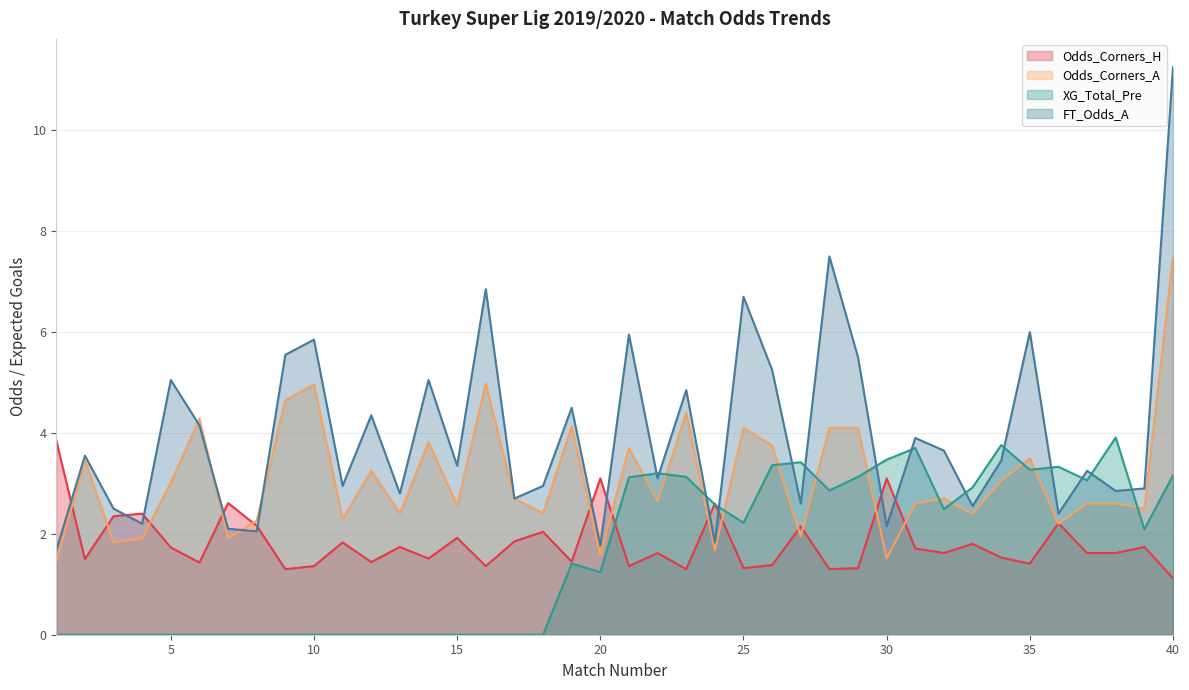

Reading left to right, what are all the values shown in this chart?

Odds_Corners_H: 3.9	1.5	2.4	2.4	1.7	1.4	2.6	2.2	1.3	1.4	1.8	1.4	1.7	1.5	1.9	1.4	1.9	2.0	1.4	3.1	1.4	1.6	1.3	2.6	1.3	1.4	2.1	1.3	1.3	3.1	1.7	1.6	1.8	1.5	1.4	2.2	1.6	1.6	1.7	1.1
Odds_Corners_A: 1.4	3.5	1.8	1.9	3.0	4.3	1.9	2.3	4.7	5.0	2.3	3.2	2.4	3.8	2.6	5.0	2.7	2.4	4.1	1.6	3.7	2.6	4.4	1.7	4.1	3.8	1.9	4.1	4.1	1.5	2.6	2.7	2.4	3.0	3.5	2.2	2.6	2.6	2.5	7.5
XG_Total_Pre: 0.0	0.0	0.0	0.0	0.0	0.0	0.0	0.0	0.0	0.0	0.0	0.0	0.0	0.0	0.0	0.0	0.0	0.0	1.4	1.2	3.1	3.2	3.1	2.6	2.2	3.4	3.4	2.9	3.1	3.5	3.7	2.5	2.9	3.8	3.3	3.3	3.1	3.9	2.1	3.2
FT_Odds_A: 1.7	3.5	2.5	2.2	5.0	4.2	2.1	2.0	5.5	5.8	3.0	4.3	2.8	5.0	3.4	6.8	2.7	3.0	4.5	1.8	6.0	3.1	4.8	1.8	6.7	5.2	2.6	7.5	5.5	2.1	3.9	3.6	2.5	3.5	6.0	2.4	3.2	2.9	2.9	11.2